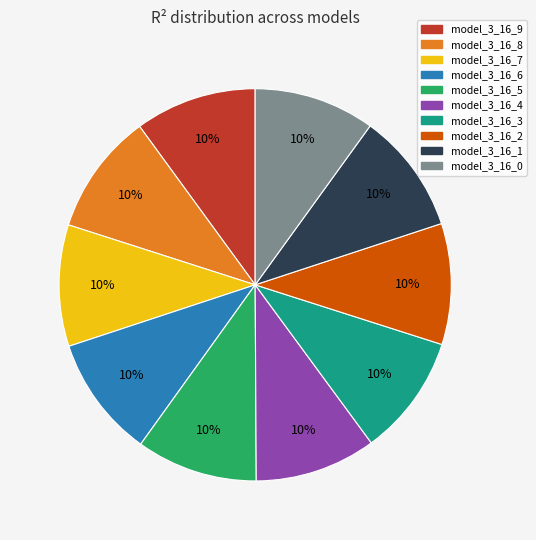

To the nearest percent, what portion does model_3_16_6 represent?

10%